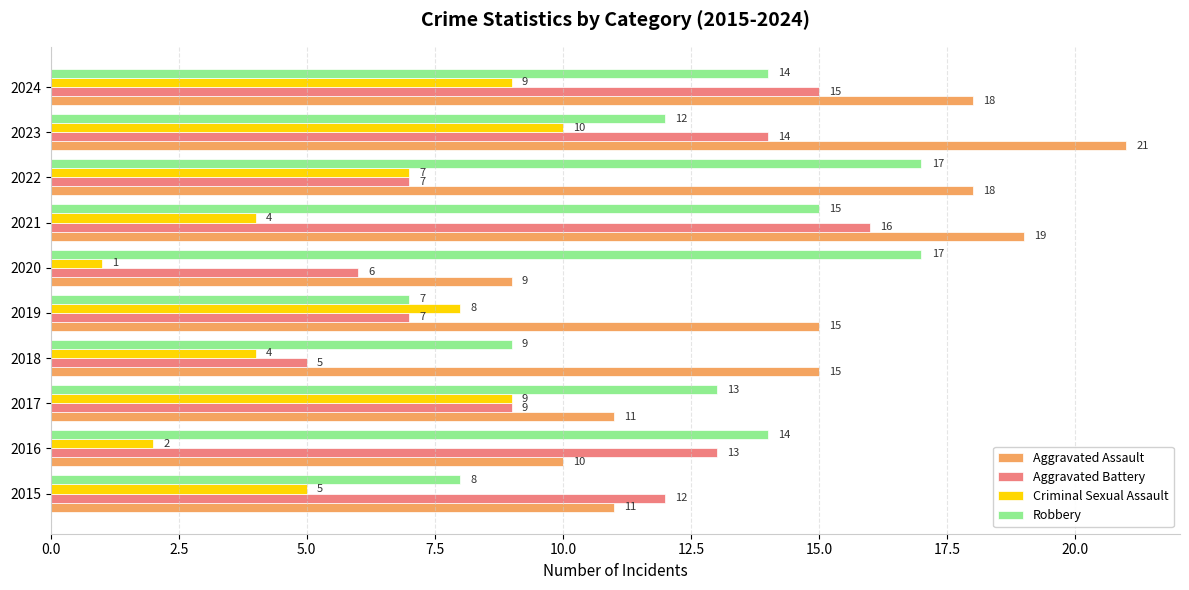

What is the sum of all Robbery values?

126